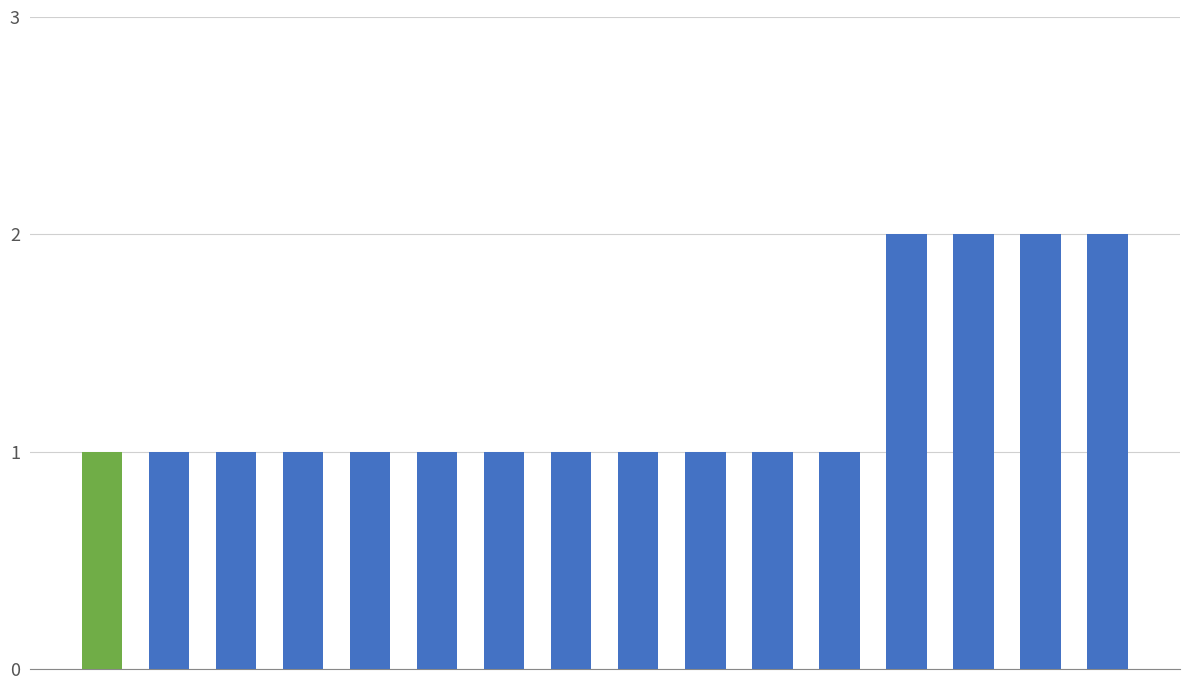

How many bars are there in total?

16